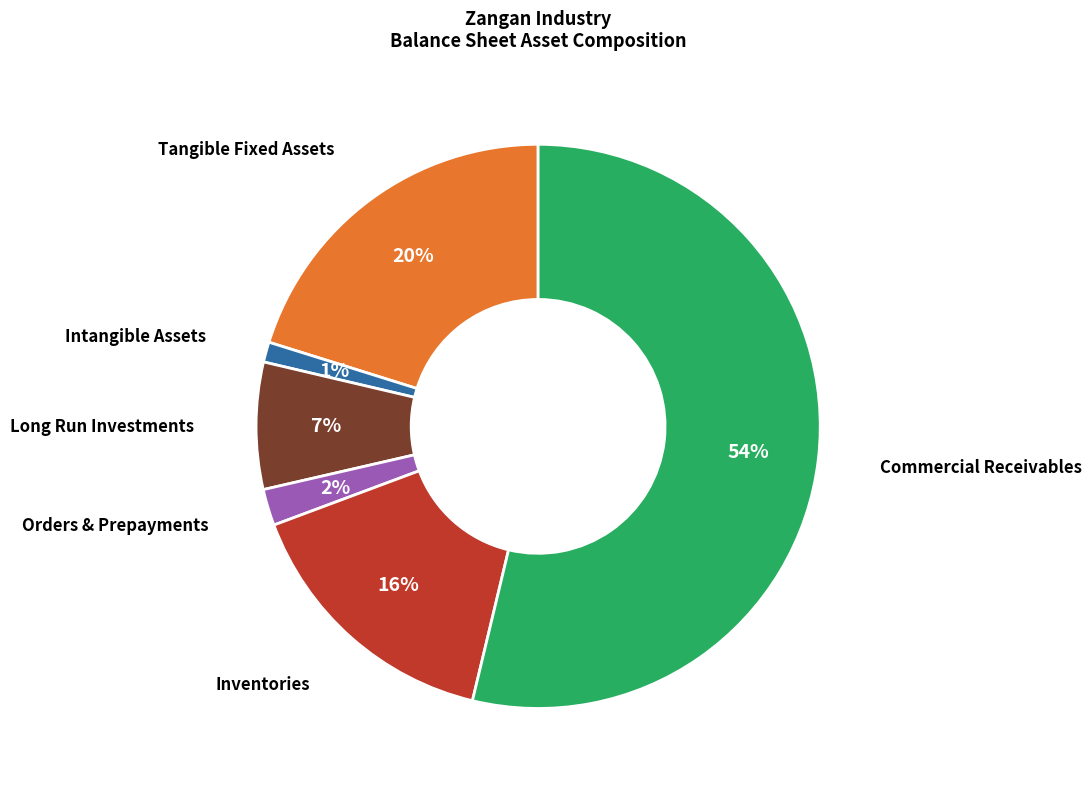

Is it true that Tangible Fixed Assets is 29% of the pie?

False